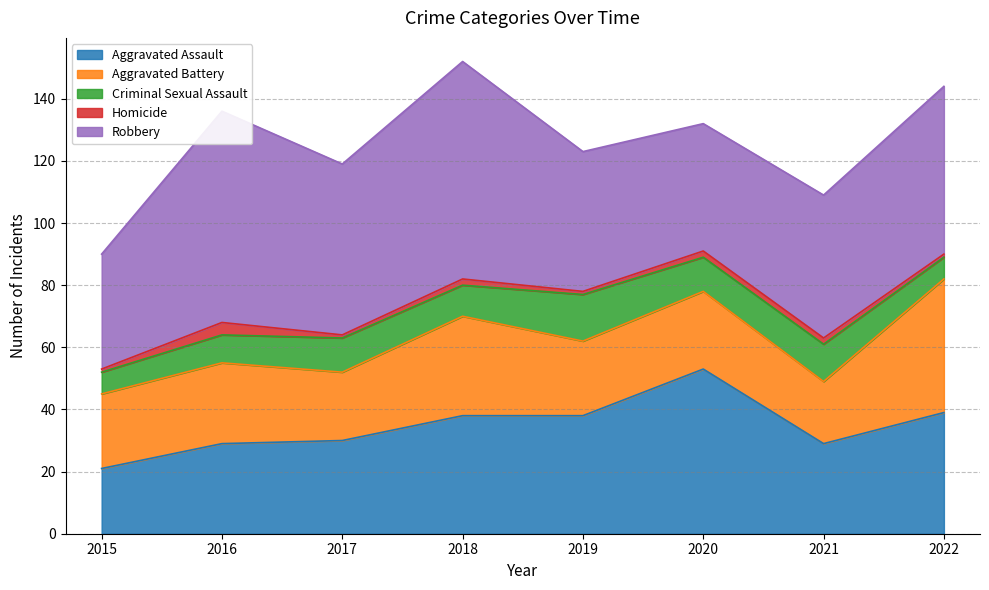

What are all the series names shown in the legend?

Aggravated Assault, Aggravated Battery, Criminal Sexual Assault, Homicide, Robbery